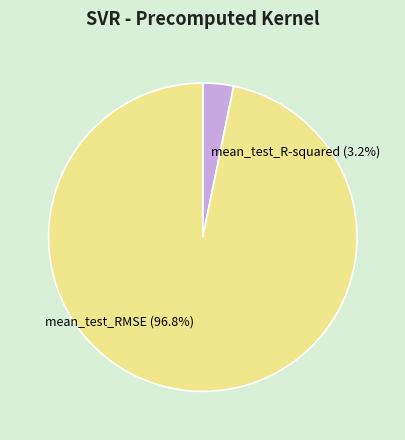

Count the number of slices in the pie.

2